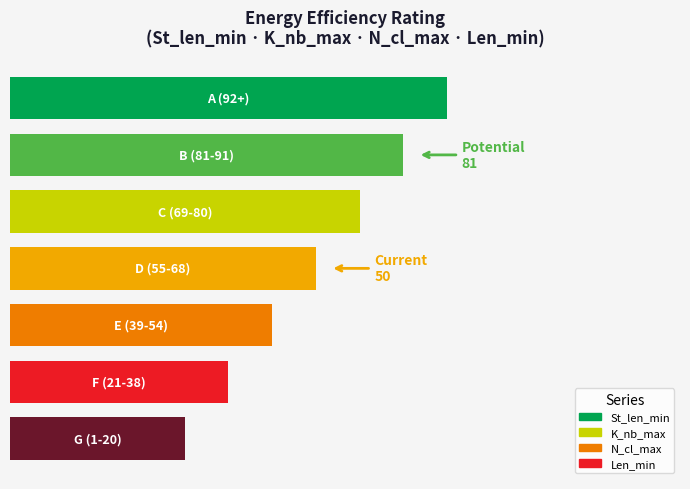

What is the lowest value of the St_len_min series?

40